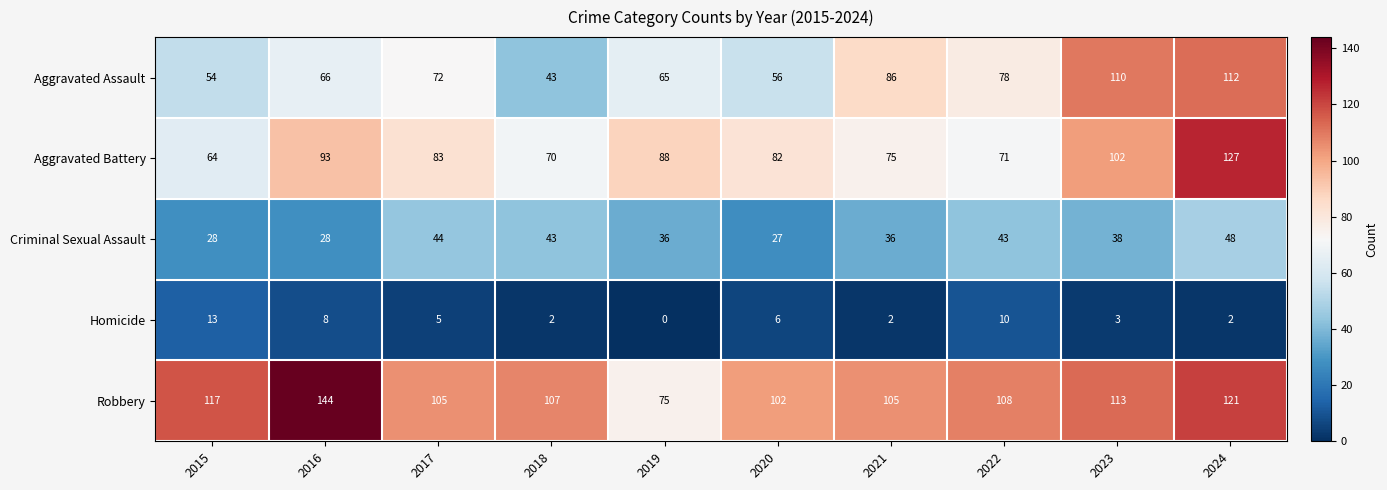

Where is Robbery nearest to the value 109?

2022